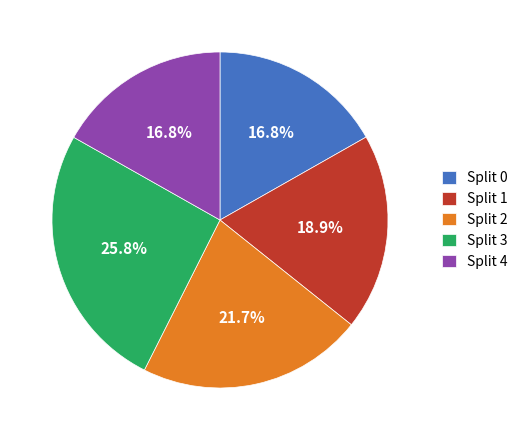

How many segments does this pie chart have?

5